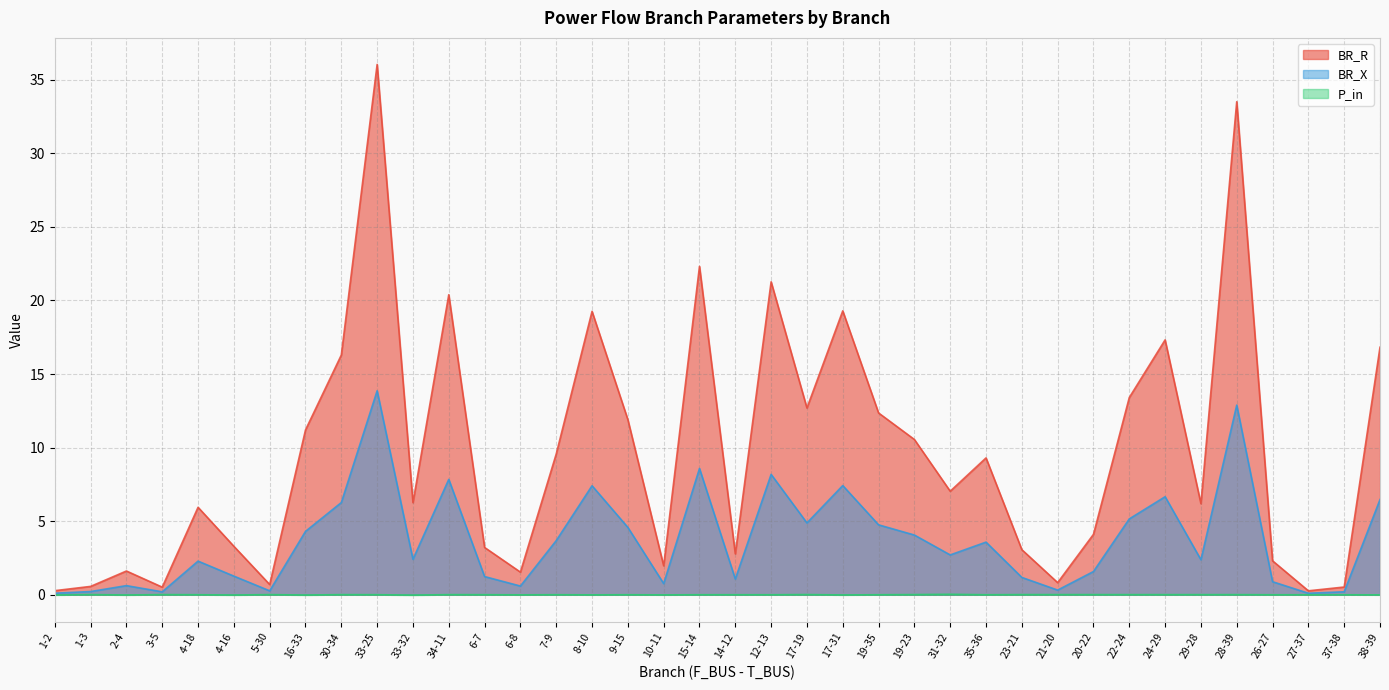

What is the difference between the maximum and minimum values in the BR_X series?

13.8